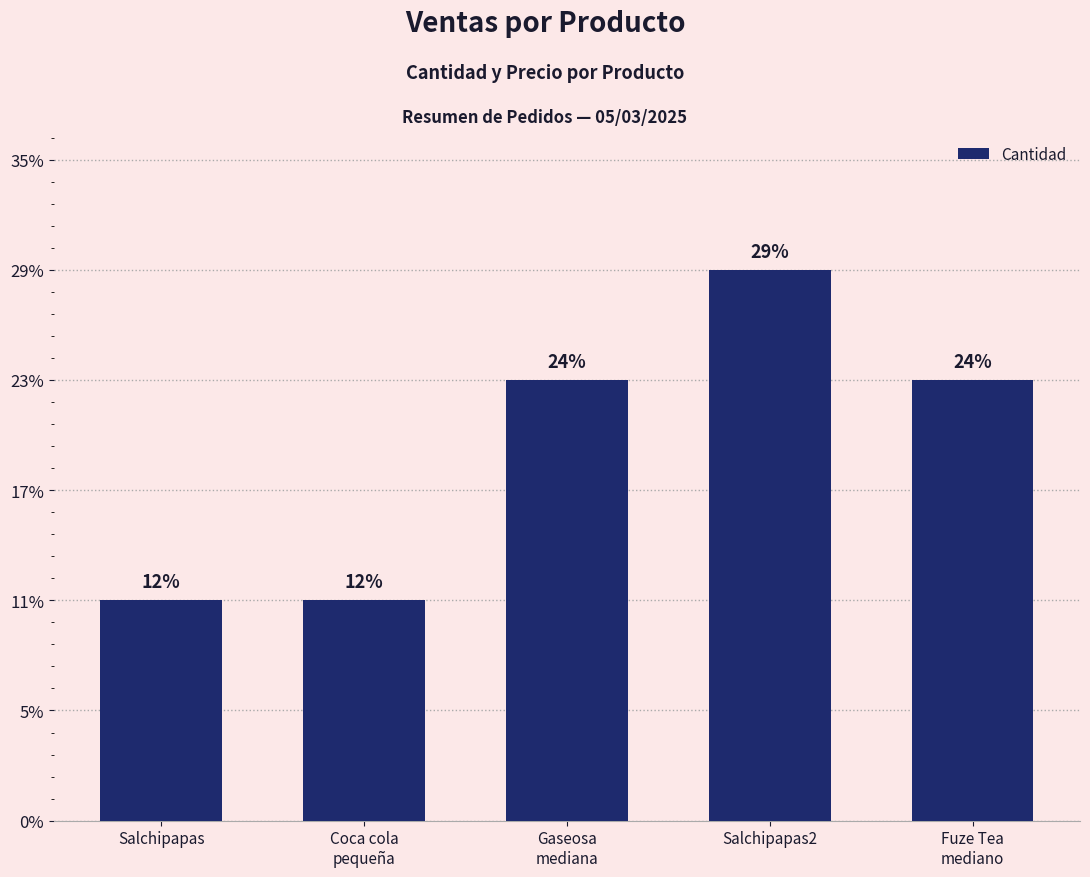

Rank the categories by value from highest to lowest.

Salchipapas2, Gaseosa
mediana, Fuze Tea
mediano, Salchipapas, Coca cola
pequeña